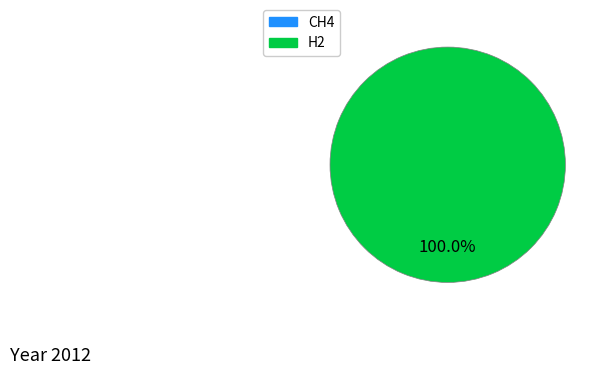

Is there a majority slice in this chart?

Yes